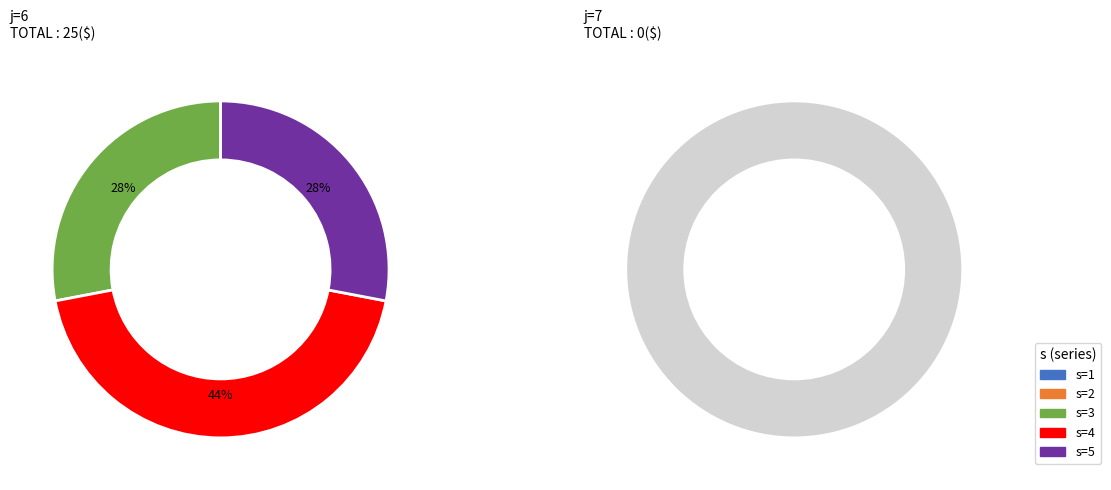

True or false: j=6,s=1 accounts for 10% of the total.

False